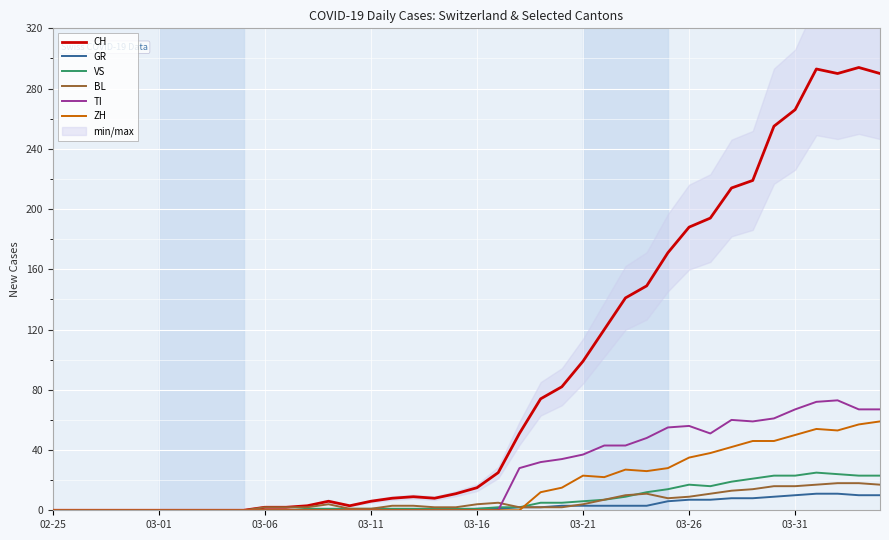

What is the maximum value for CH?

294